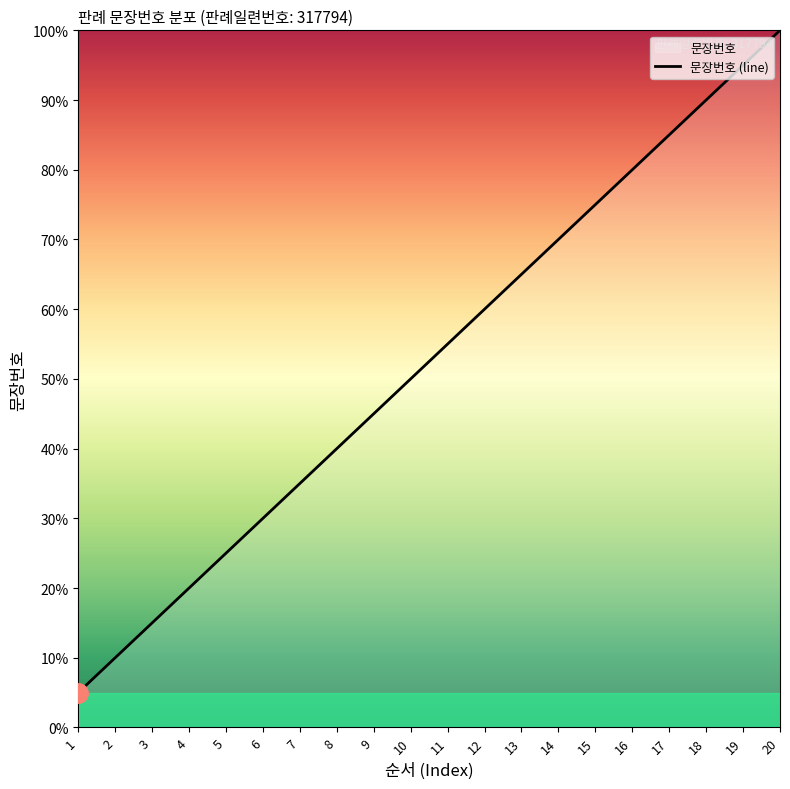

Which label corresponds to the smallest value in the chart?

1